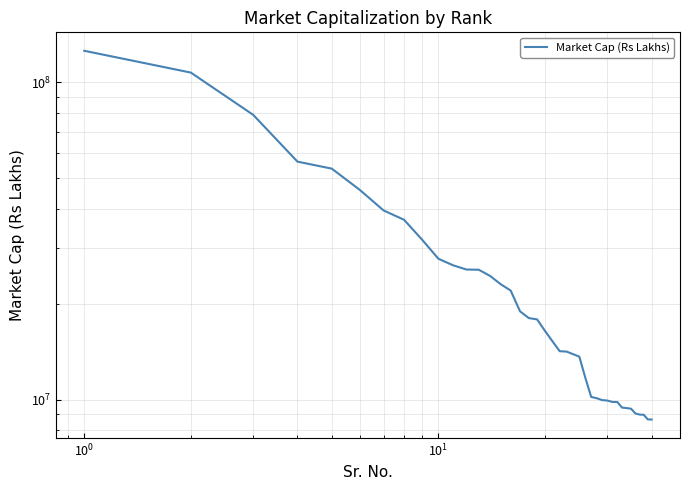

Reading right to left, extract all data points from this chart.

8653738.7	8664142.2	8958445.5	8971832.3	9042918.8	9359477.5	9405031.4	9437982.4	9828599.1	9830242.7	9932172.9	9965944.9	10100625.1	10199037.4	11705949.8	13660812.7	13912940.8	14173324.0	14212460.7	15262979.8	16462814.3	17901901.4	18078352.7	18986300.7	22072220.0	23107916.3	24538219.4	25675342.3	25716885.8	26517022.9	27806975.8	31908204.8	36897024.3	39497071.0	45833232.6	53489485.2	56281270.5	79041413.9	107421393.2	125856321.0